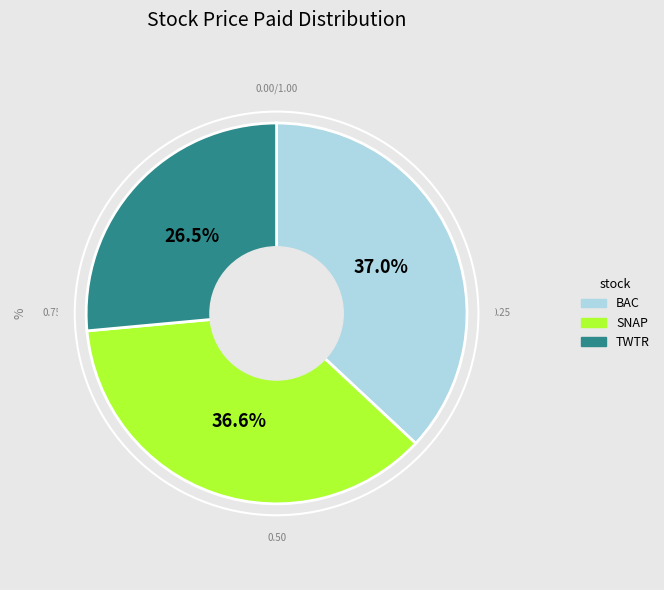

What is the total percentage of SNAP and BAC?

73.5%